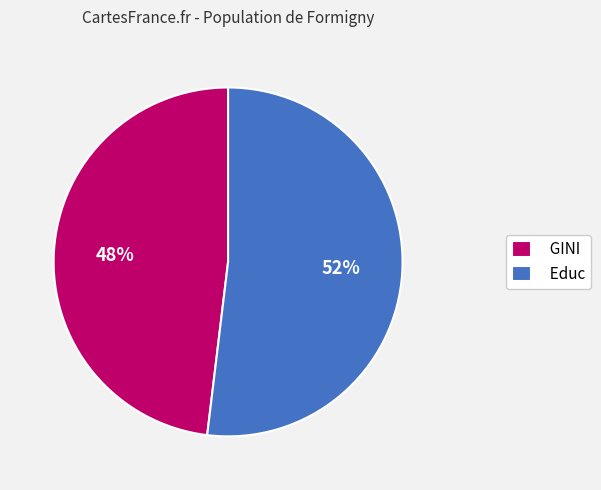

Which category accounts for the majority?

Educ